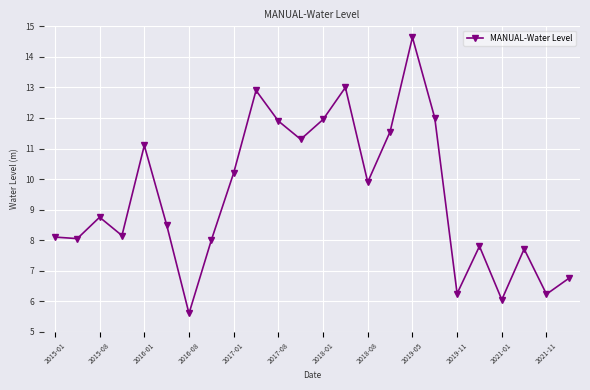

How many interior local peaks (higher than both neighbors) does the data have?

7